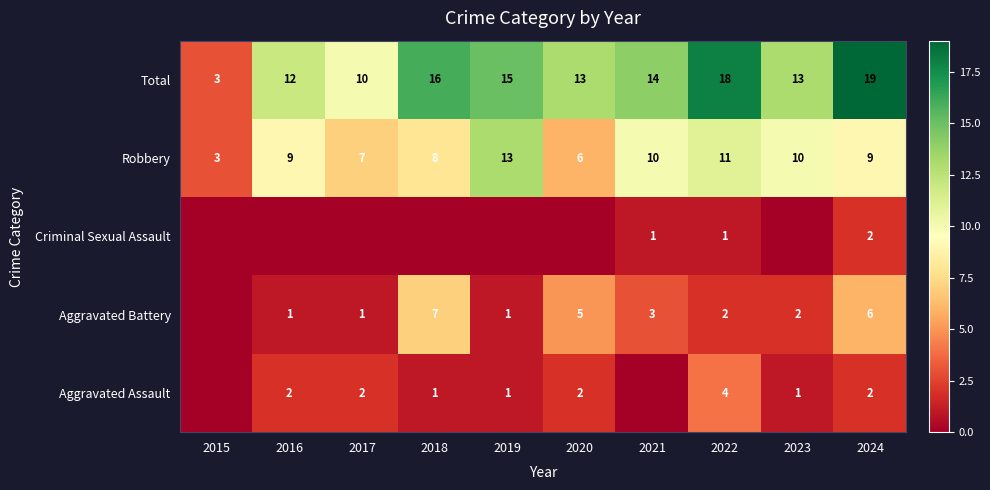

At which label does Robbery first exceed 9?

2019